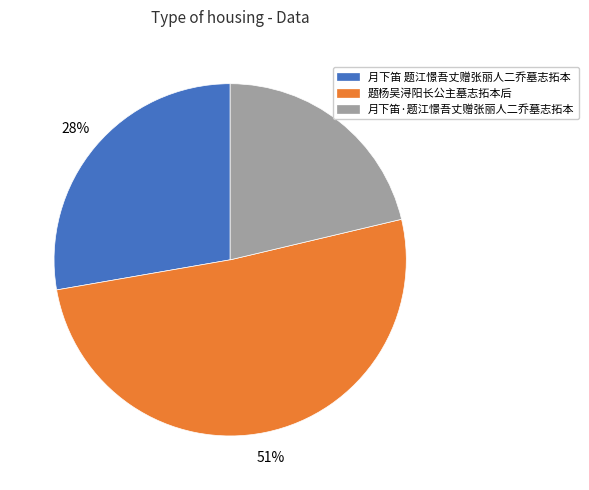

Does 月下笛·题江憬吾丈赠张丽人二乔墓志拓本 account for over 50% of the chart?

No